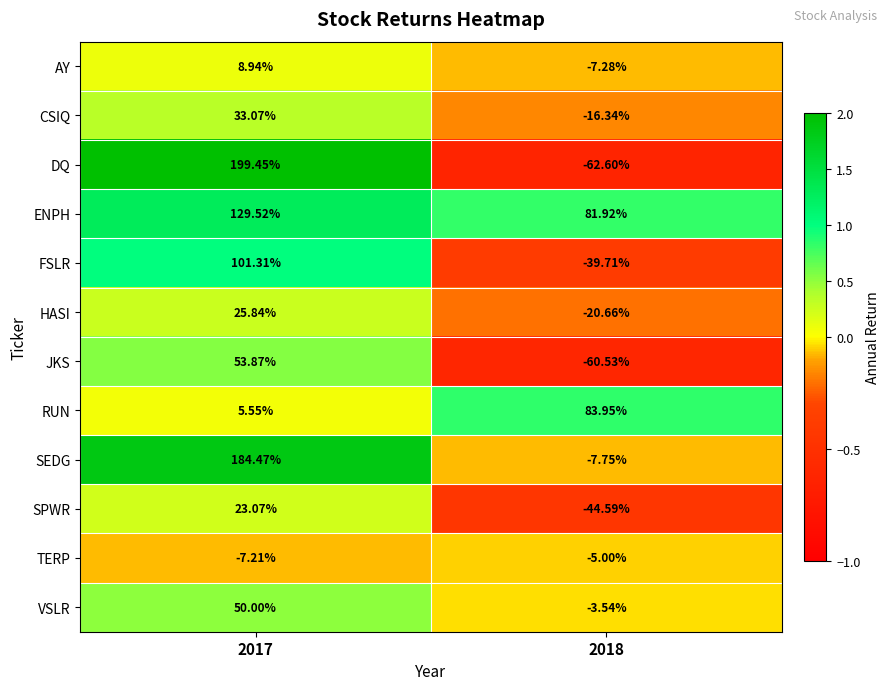

List the series in order of their peak value, lowest first.

TERP, AY, SPWR, HASI, CSIQ, VSLR, JKS, RUN, FSLR, ENPH, SEDG, DQ